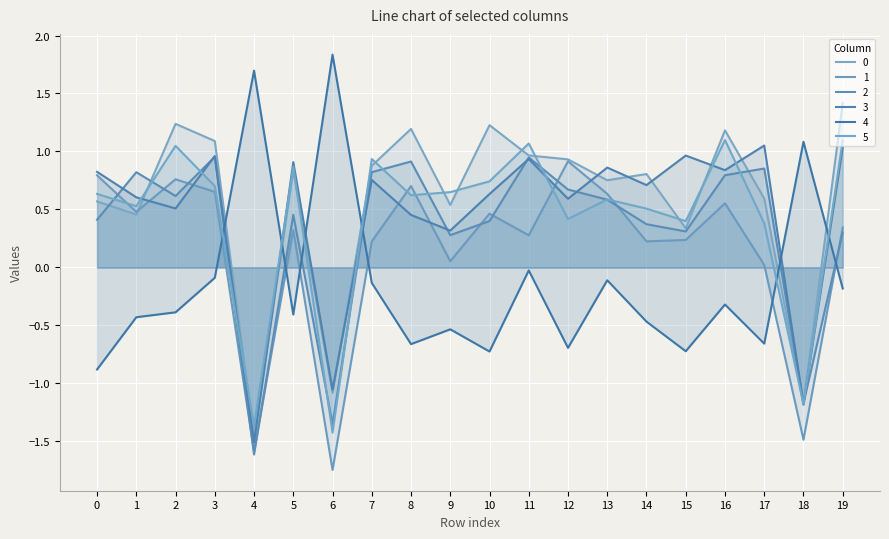

At which label does 2 reach its peak?

3